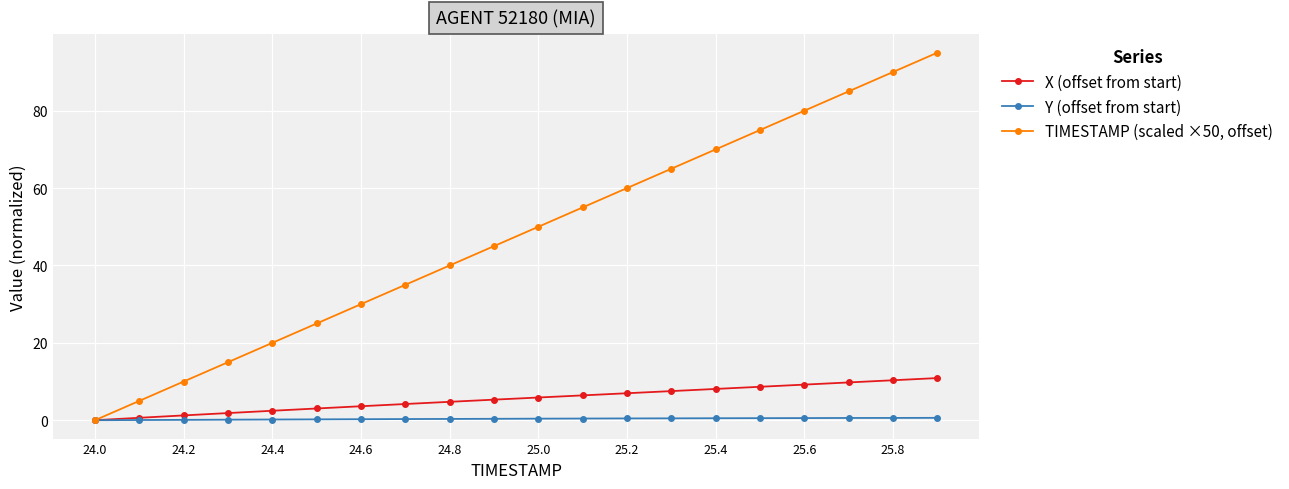

What is the value of the TIMESTAMP (scaled ×50, offset) point at the 13th from the left?

60.0